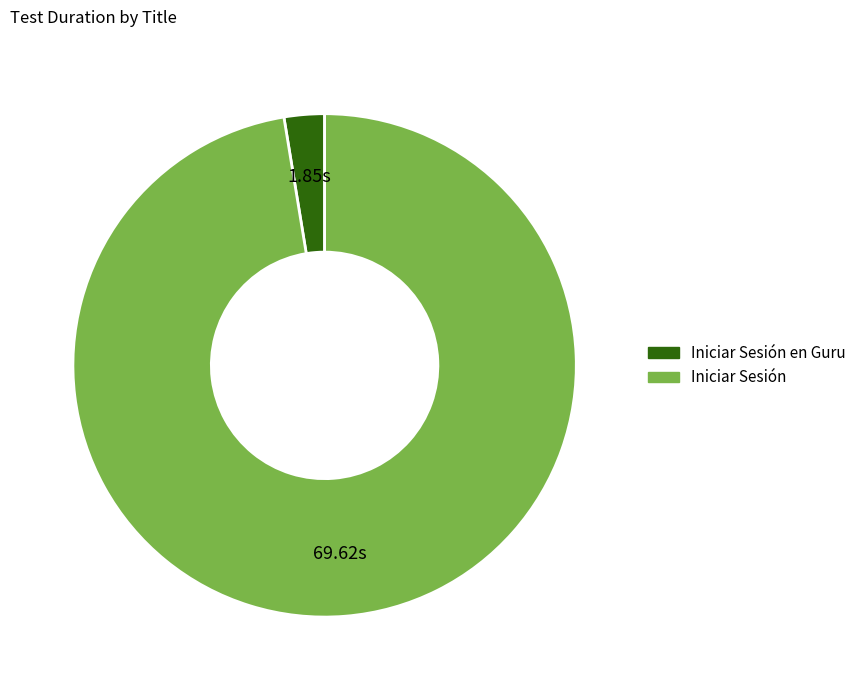

Is there any slice that represents more than half of the pie?

Yes